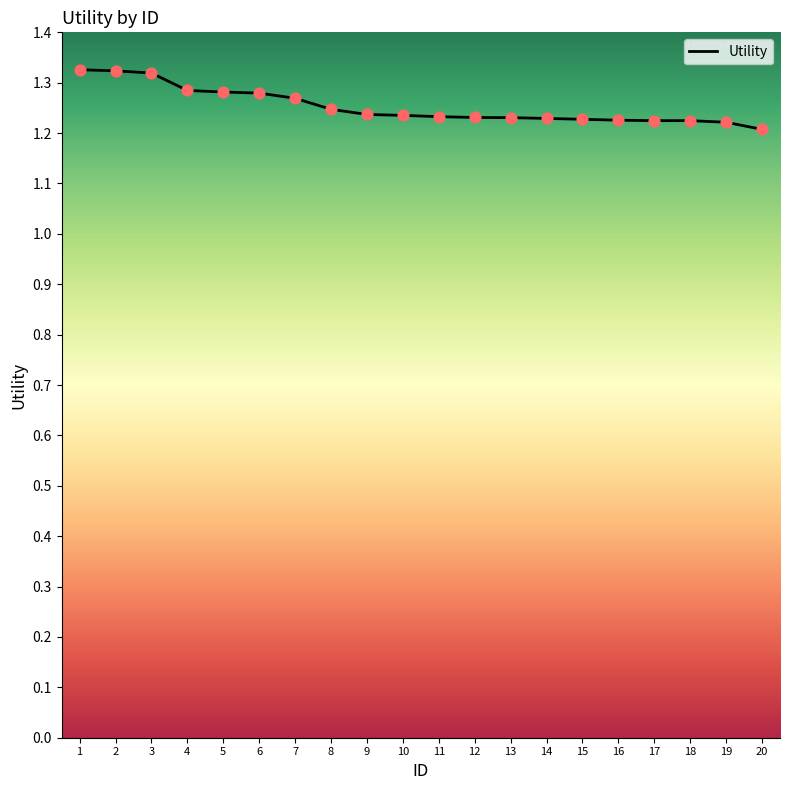

What is the ratio of the value at 14 to the value at 15?

1.0